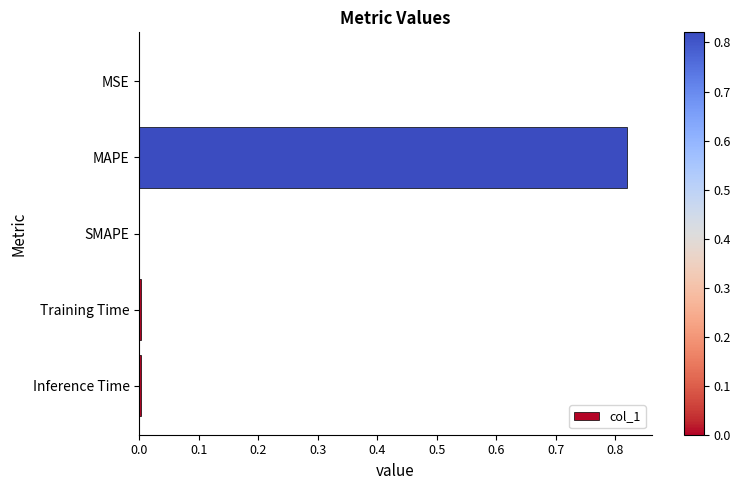

The chart shows a value of 0.3 at SMAPE. True or false?

False